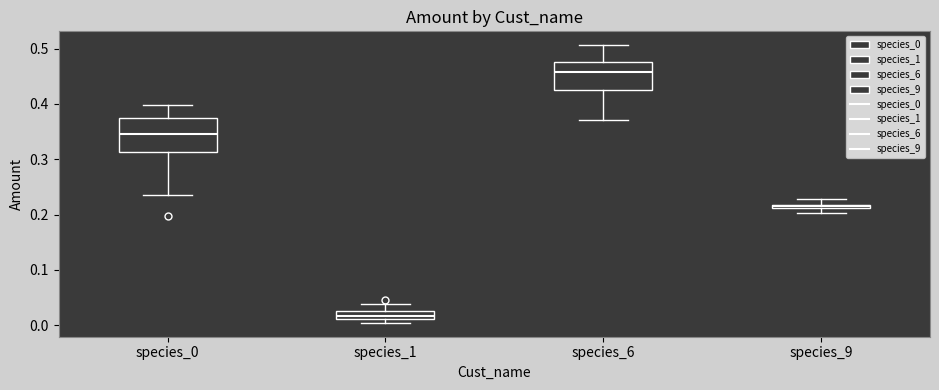

Where is the upper edge of the box for species_6 on the y-axis? The values are not printed on the chart, so give them approximately, as read against the axis.

0.48